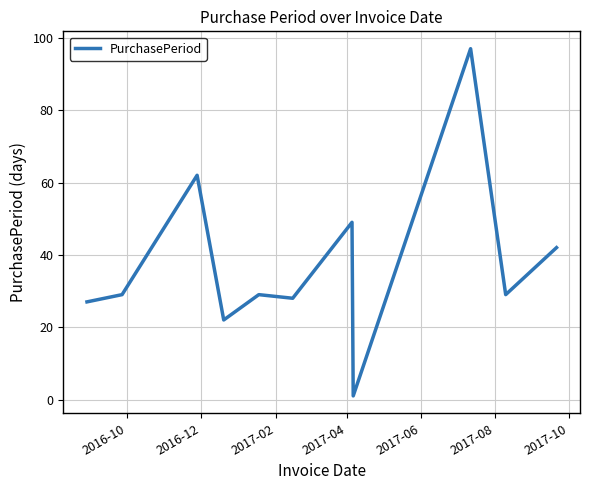

What is the minimum value shown in the chart?

1